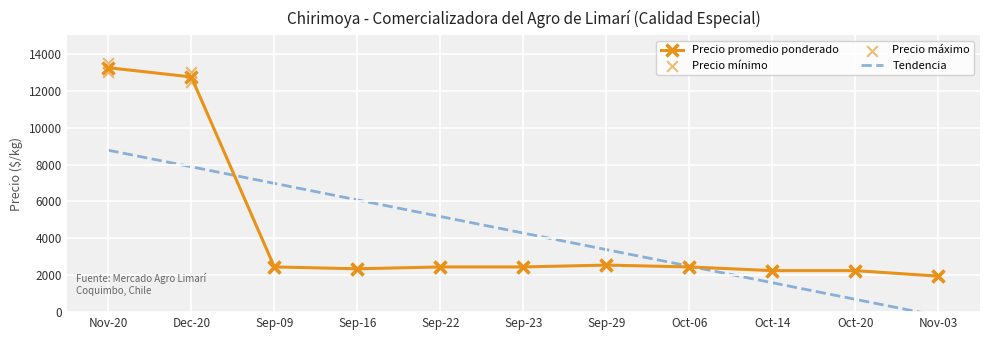

Which series reaches the maximum Y coordinate?

Precio máximo